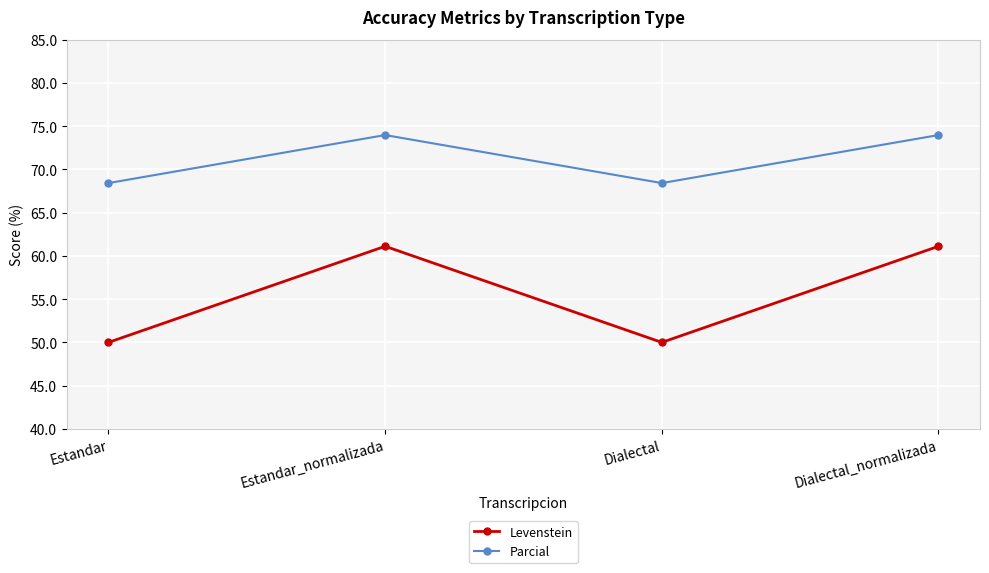

Rank the series by their maximum value, from highest to lowest.

Parcial, Levenstein